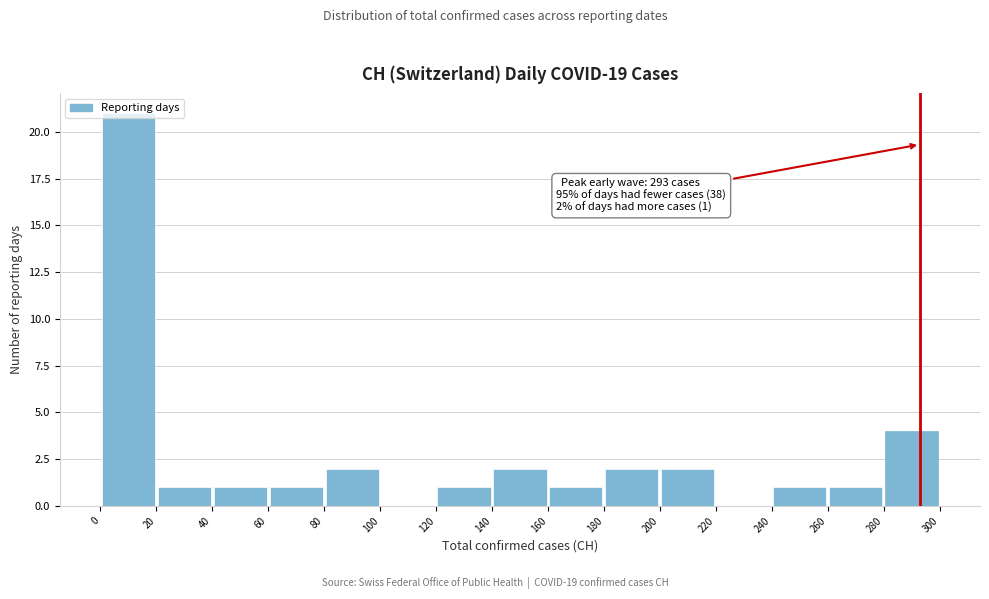

Over which range of the x-axis is the bar tallest?

0 to 20